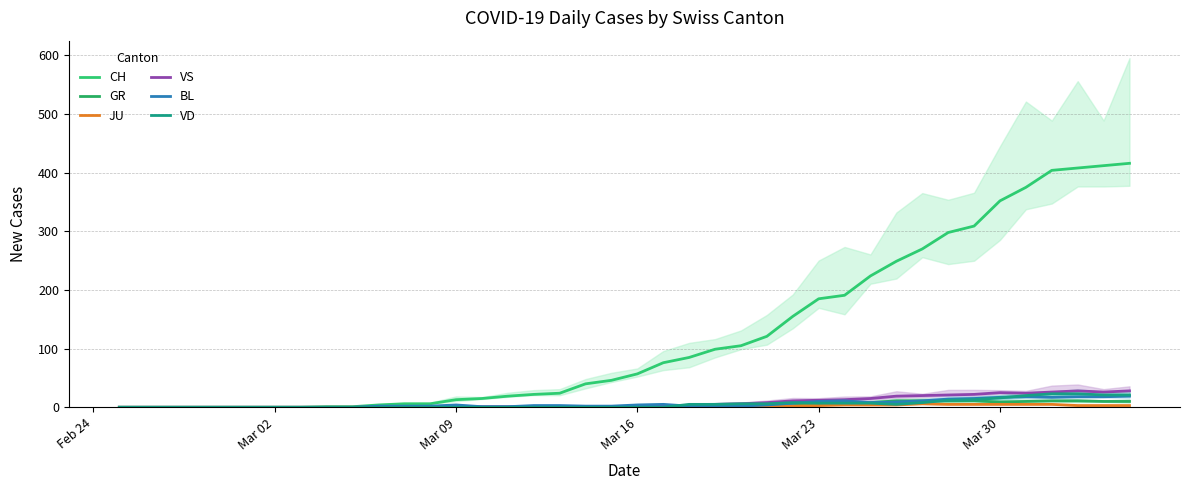

What are all the series names shown in the legend?

CH, GR, JU, VS, BL, VD